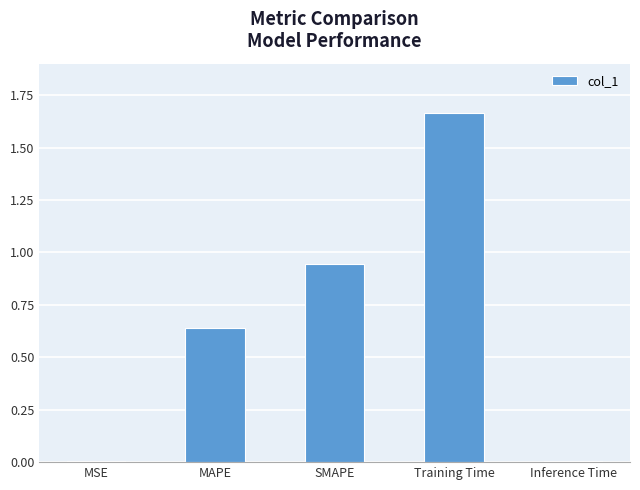

What is the sum of all values?

3.3